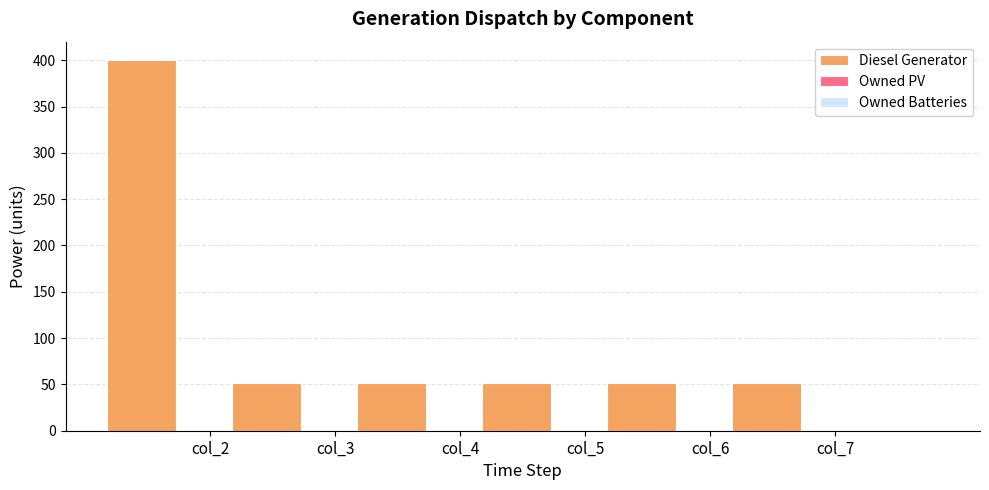

What is the greatest value displayed?

400